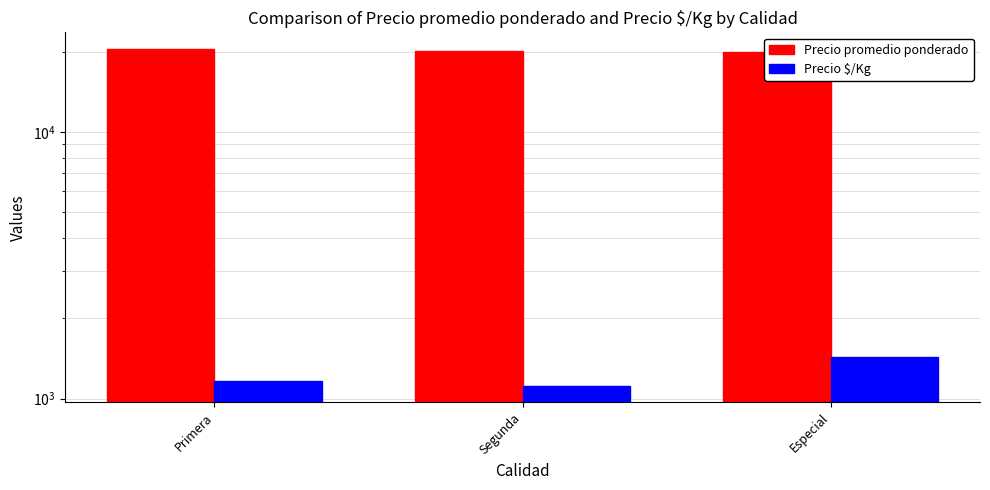

What is the label of the 3rd bar from the left?

Especial